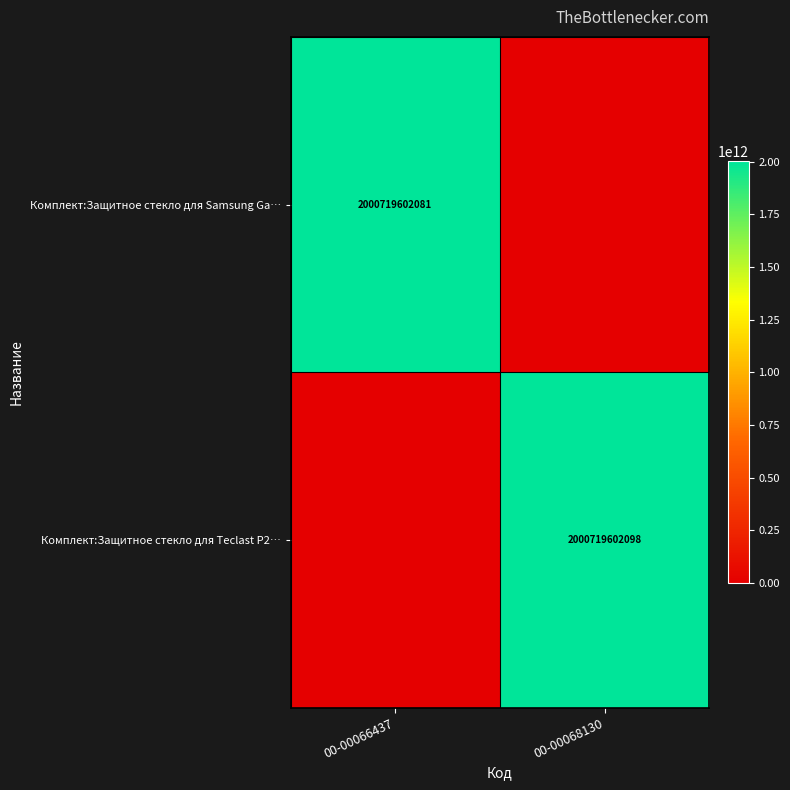

True or false: Комплект:Защитное стекло для Samsung Ga… has a value of 2000719602081 at 00-00066437.

True